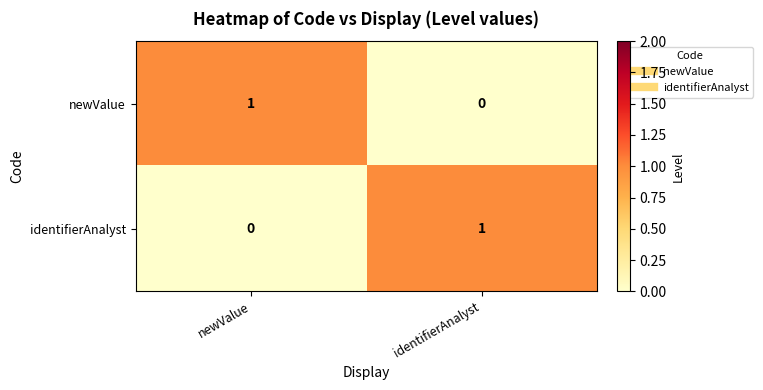

What is the total value across all series at identifierAnalyst?

1